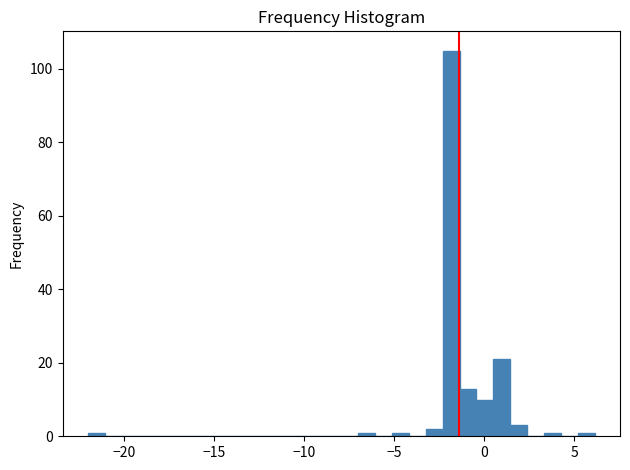

Read against the x-axis, roughly where is the centre of the tallest bar?

-2.0